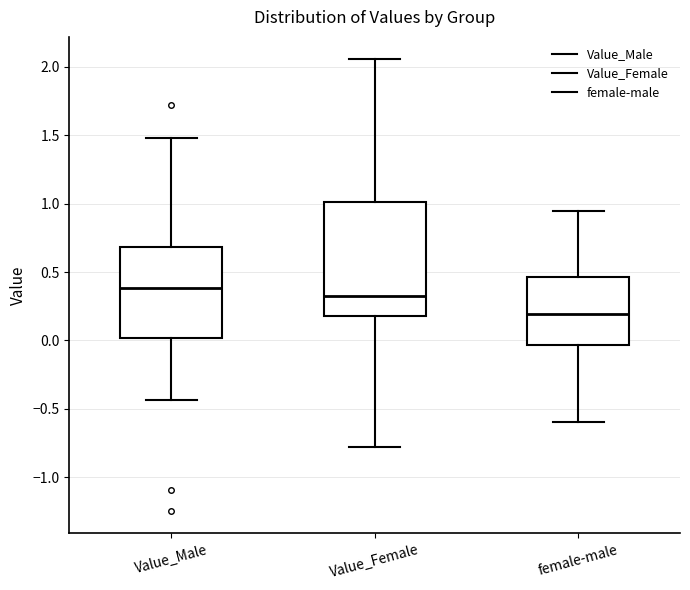

Reading left to right, read every box against the y-axis: the position of its median line, the range the box covers, and the ends of its whiskers. The values are not printed on the chart, so give them approximately, as read against the axis.

Value_Male: median 0.40, box 0.00 to 0.70, whiskers -0.45 to 1.50
Value_Female: median 0.35, box 0.20 to 1.00, whiskers -0.80 to 2.05
female-male: median 0.20, box -0.05 to 0.45, whiskers -0.60 to 0.95